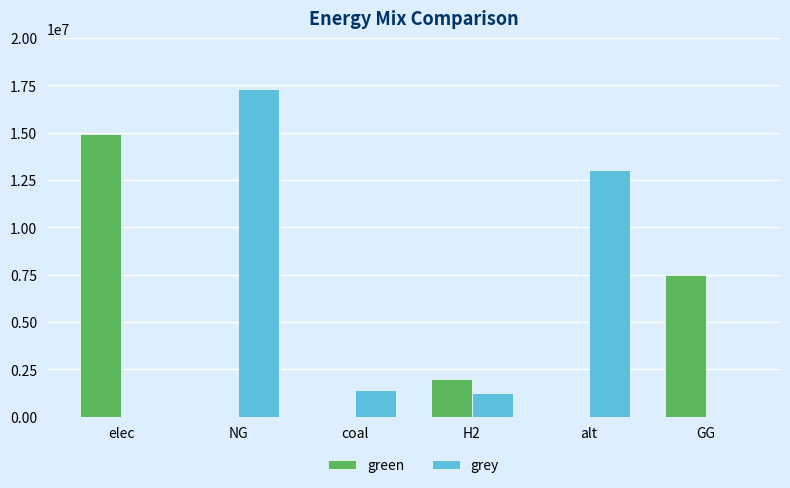

True or false: green has a value of 7570536.6 at NG.

False